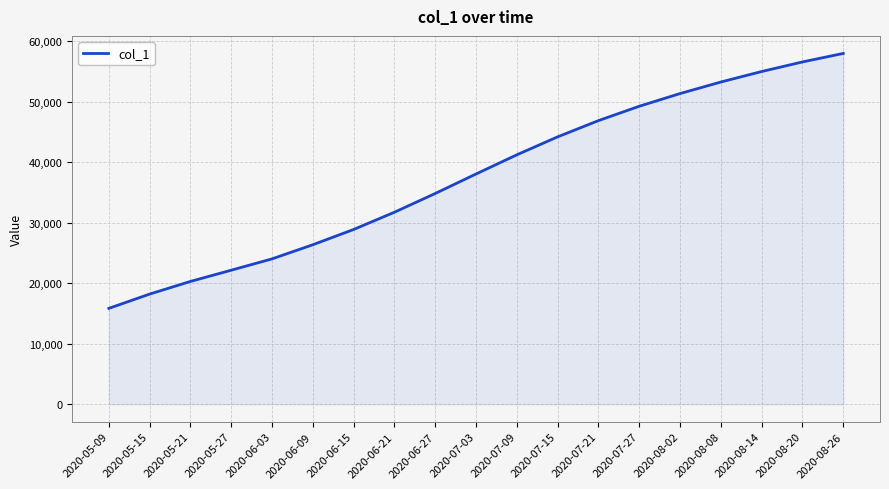

What is the ratio of the value at 2020-06-15 to the value at 2020-07-15?

0.7